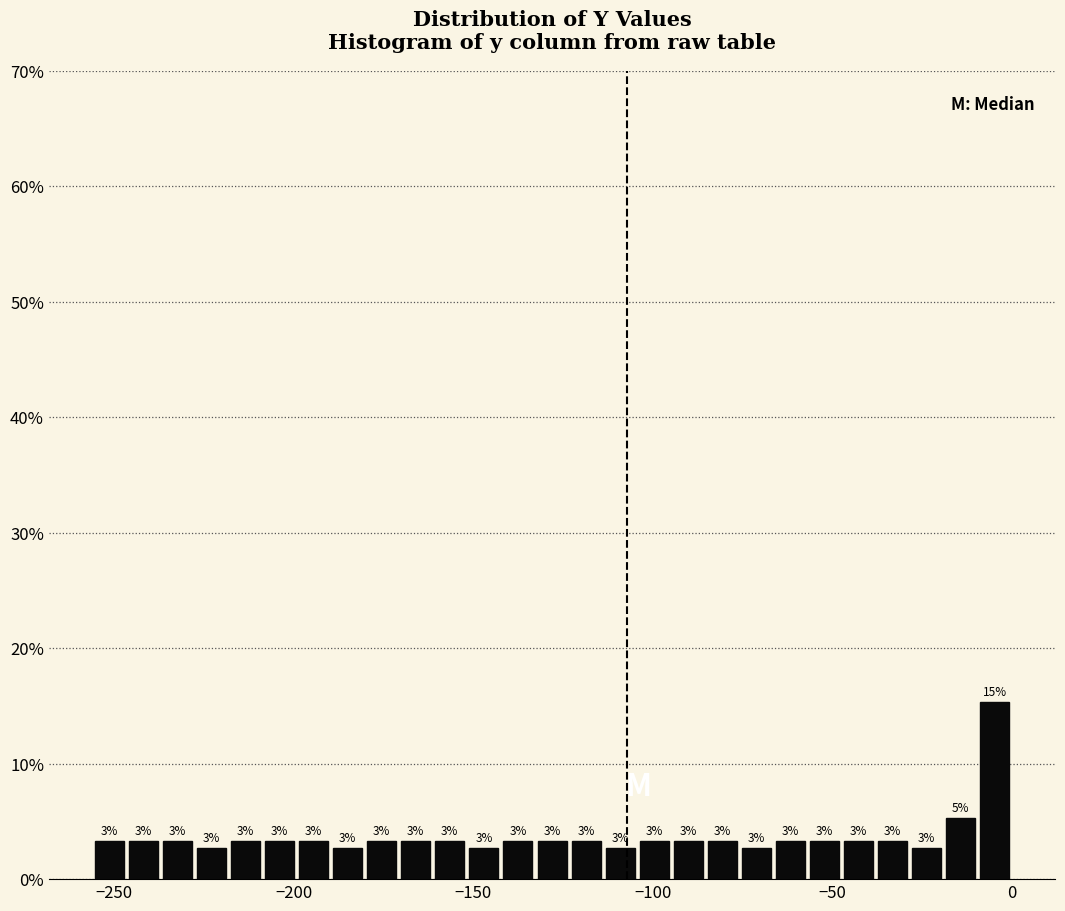

Around what value on the x-axis is the tallest bar? Give the approximate position of its centre, as read against the axis.

-5